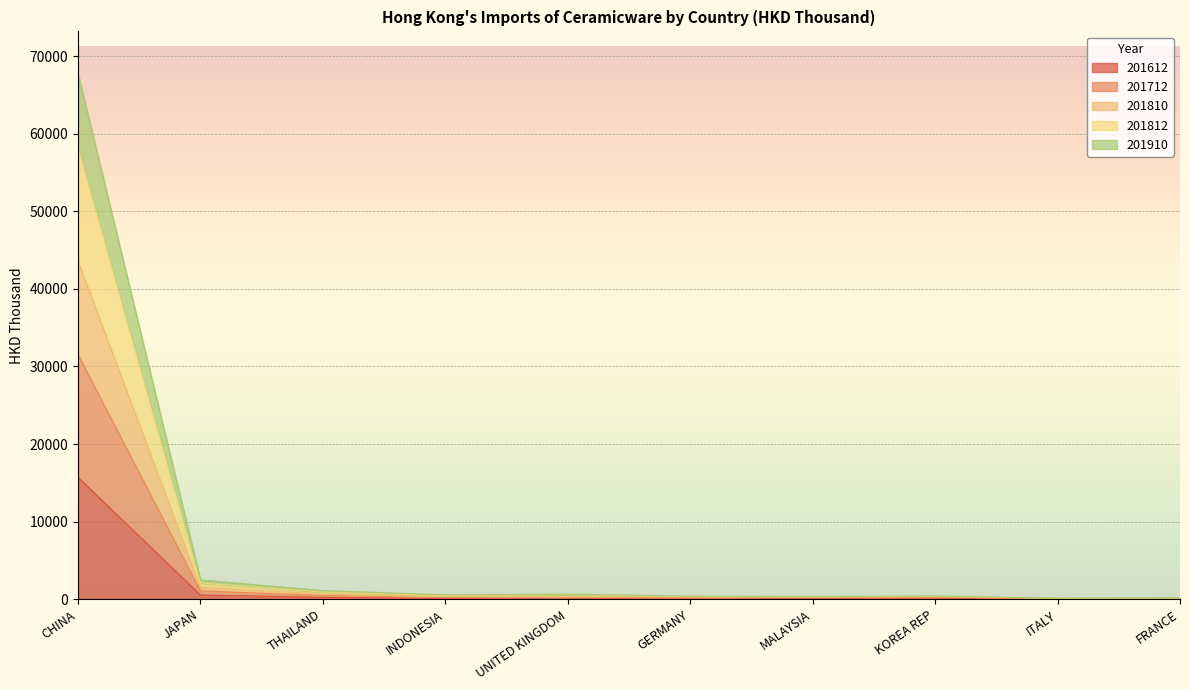

What is the difference between the highest and lowest values at INDONESIA?

499.5